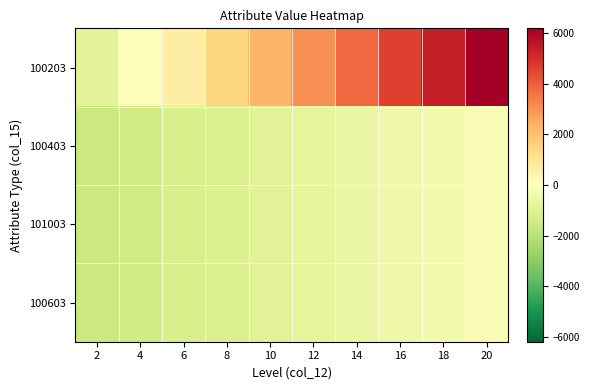

What is the total value across all series at 18?

4332